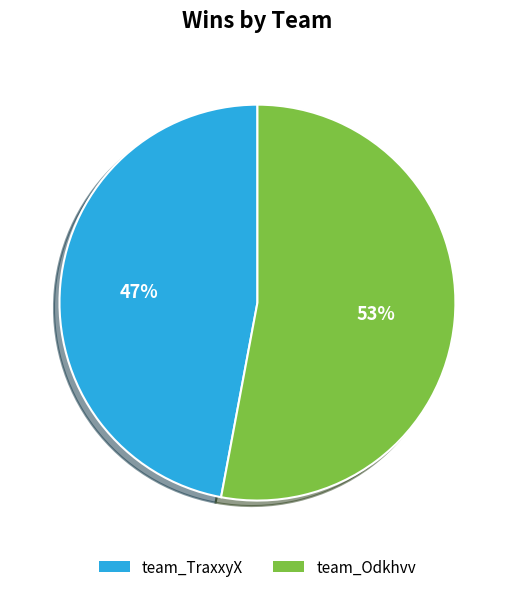

Which category has the smallest portion of the pie?

team_TraxxyX